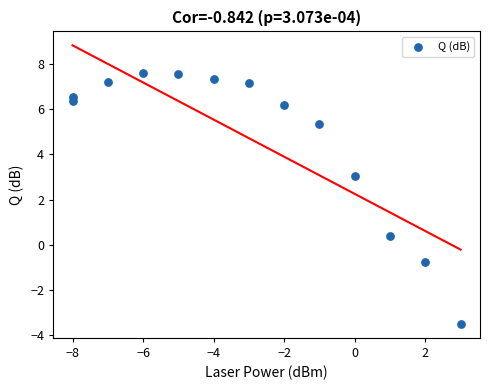

What Y value in the scatter plot is closest to 2?

3.1